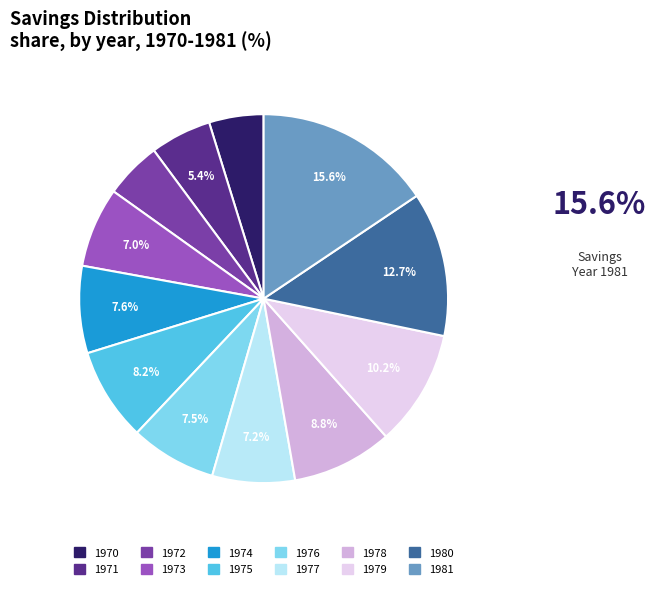

Approximately how many times larger is the value at 1979 compared to 1970?

2.1